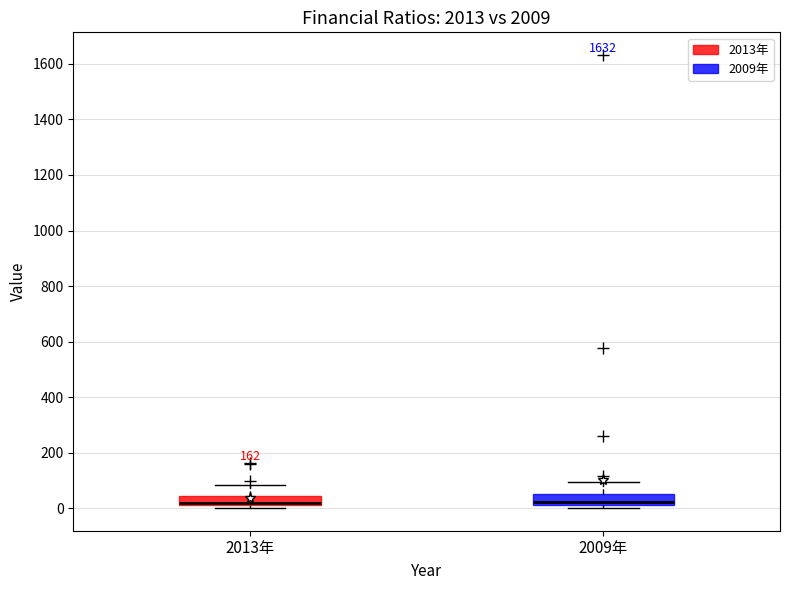

Where is the lower edge of the box for 2013年 on the y-axis? The values are not printed on the chart, so give them approximately, as read against the axis.

20